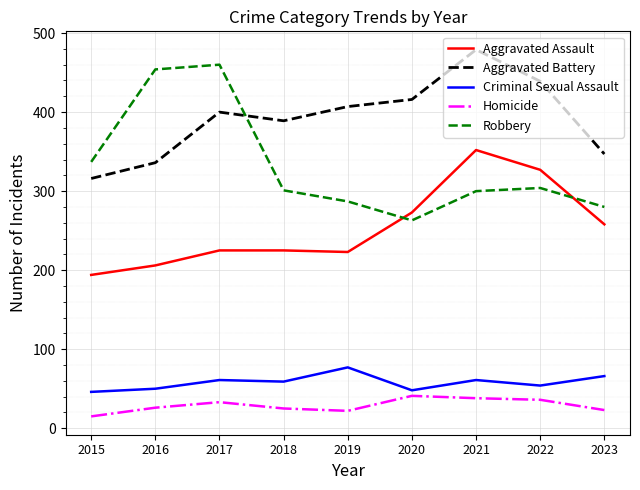

Is this an area chart (filled region under the line)?

No